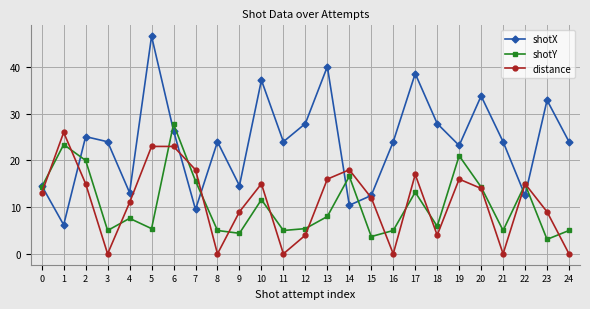

What is the average value of the distance series?

11.1